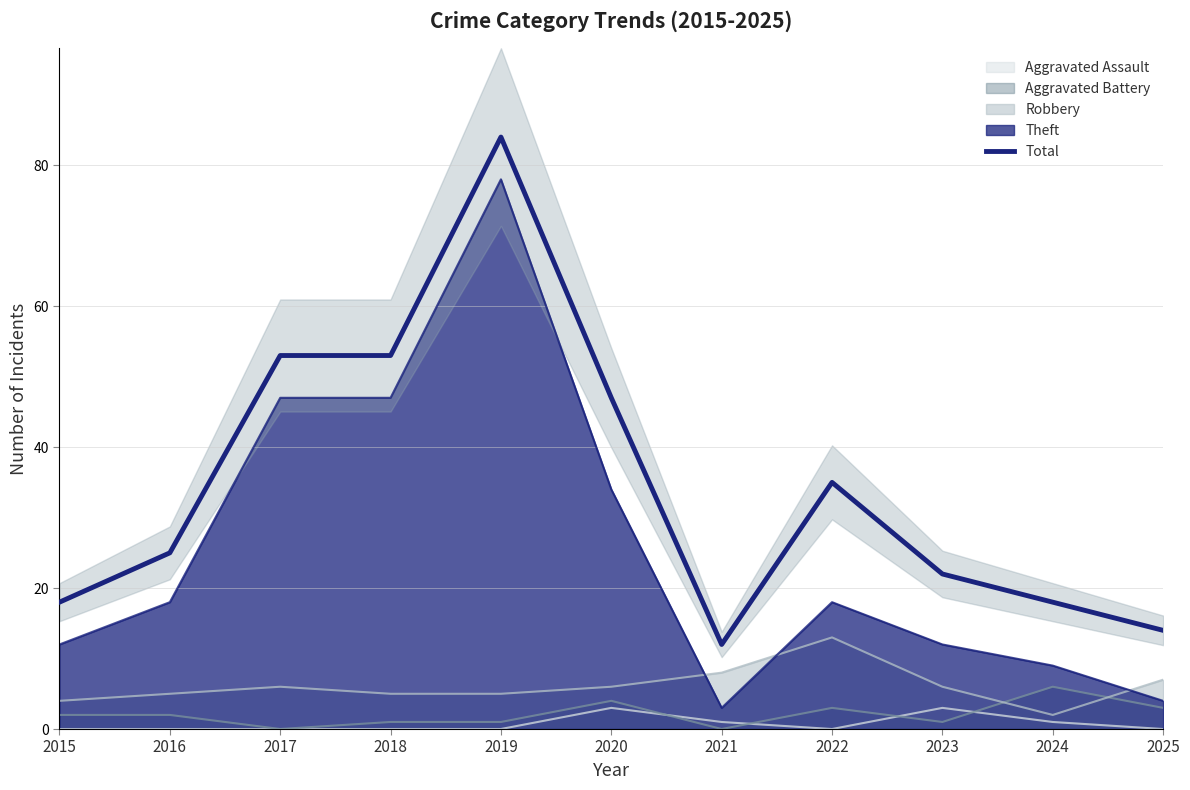

Does the chart display data point markers on the line(s)?

No